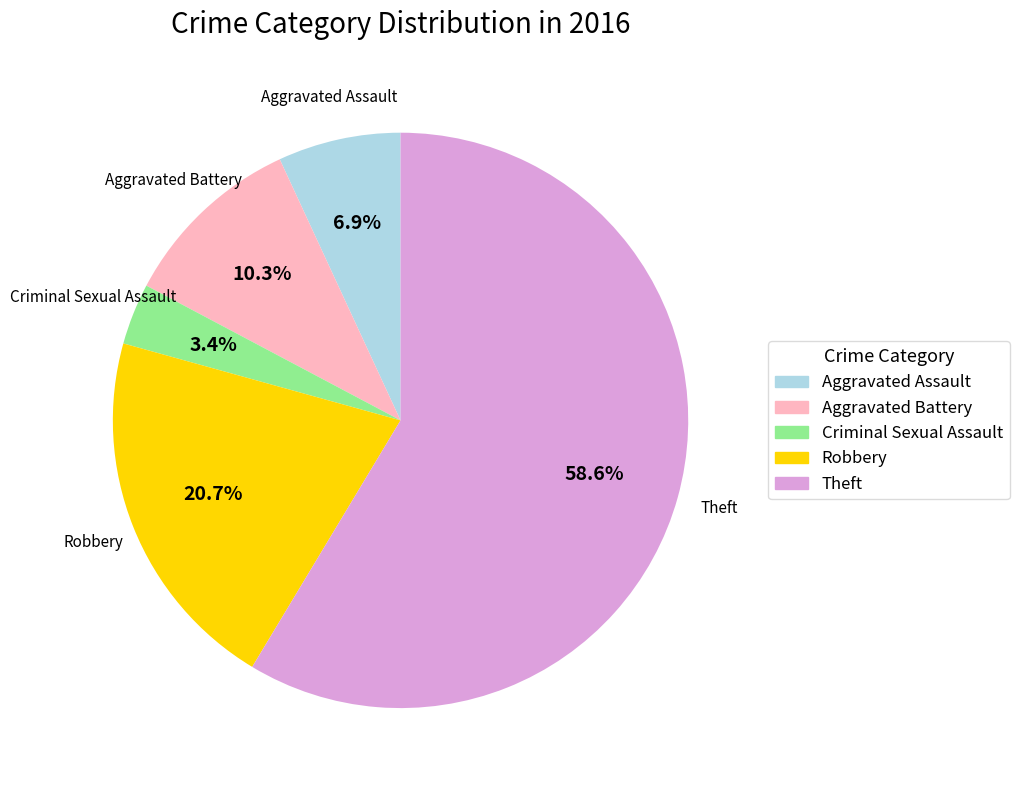

To the nearest percent, what is the average slice percentage?

20%